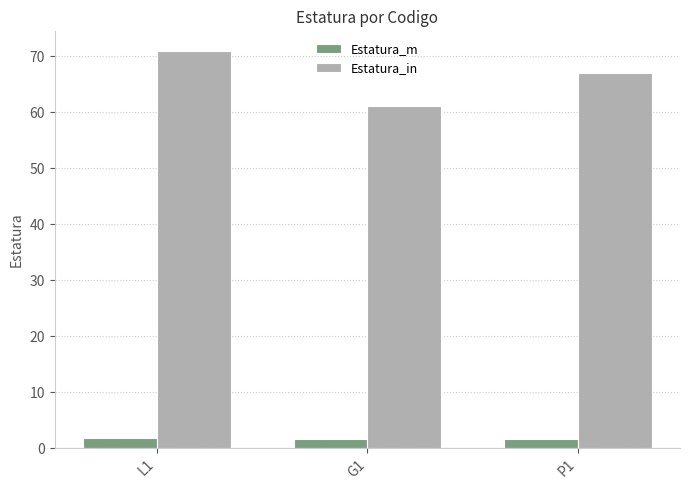

What are all the series names shown in the legend?

Estatura_m, Estatura_in